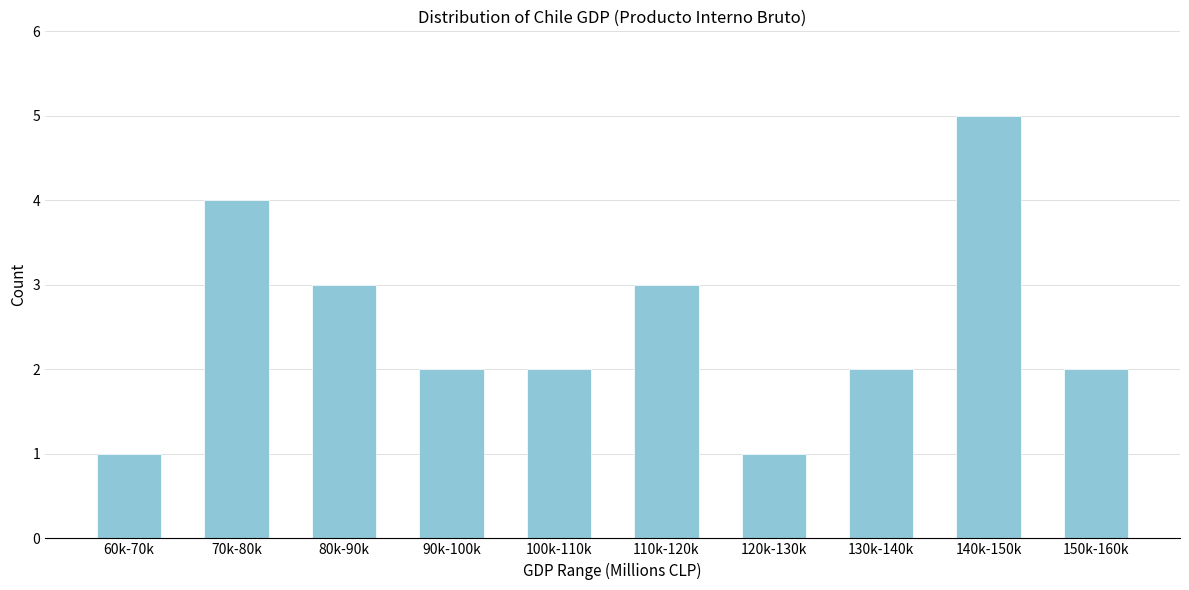

Reading right to left, list all the values displayed in this chart.

150k-160k=2	140k-150k=5	130k-140k=2	120k-130k=1	110k-120k=3	100k-110k=2	90k-100k=2	80k-90k=3	70k-80k=4	60k-70k=1